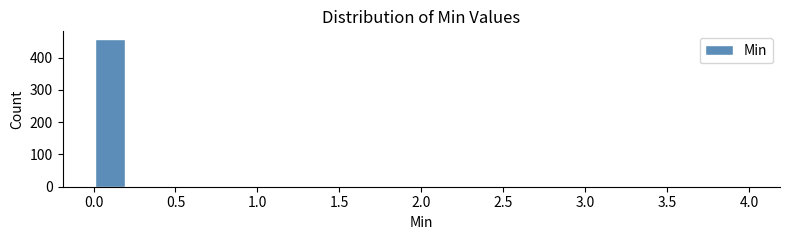

Reading left to right, list every bar in this chart as the range it spans on the x-axis followed by its height. The values are not printed on the chart, so give them approximately, as read against the axis.

0.0 to 0.2: 460
0.2 to 0.4: 0
0.4 to 0.6: 0
0.6 to 0.8: 0
0.8 to 1.0: 0
1.0 to 1.2: under 10
1.2 to 1.4: 0
1.4 to 1.6: 0
1.6 to 1.8: 0
1.8 to 2.0: 0
2.0 to 2.2: 0
2.2 to 2.4: 0
2.4 to 2.6: 0
2.6 to 2.8: 0
2.8 to 3.0: 0
3.0 to 3.2: 0
3.2 to 3.4: 0
3.4 to 3.6: 0
3.6 to 3.8: 0
3.8 to 4.0: under 10